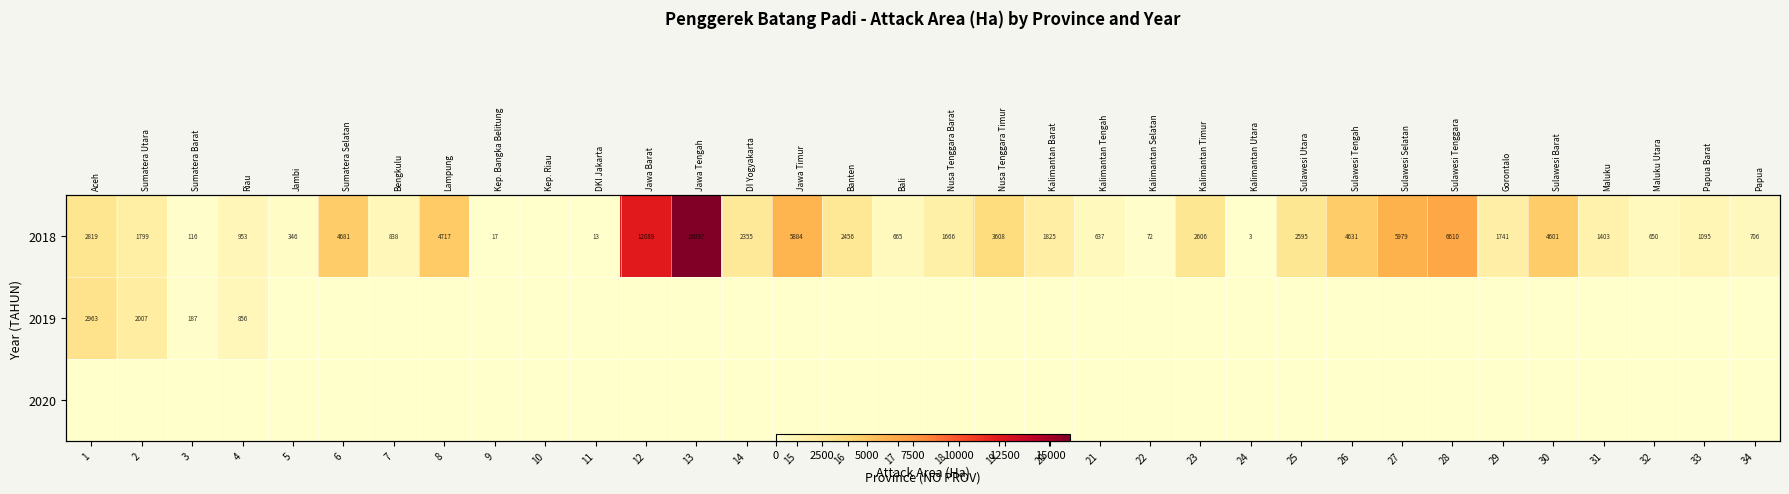

Which has a higher value, 17 or 34?

34